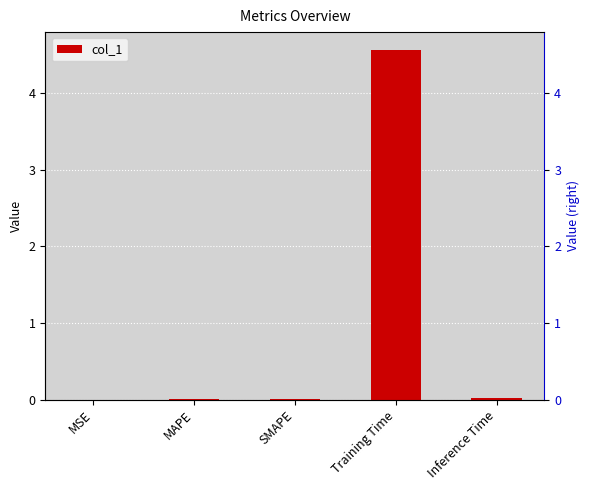

Which category has the lowest value across all series?

MSE